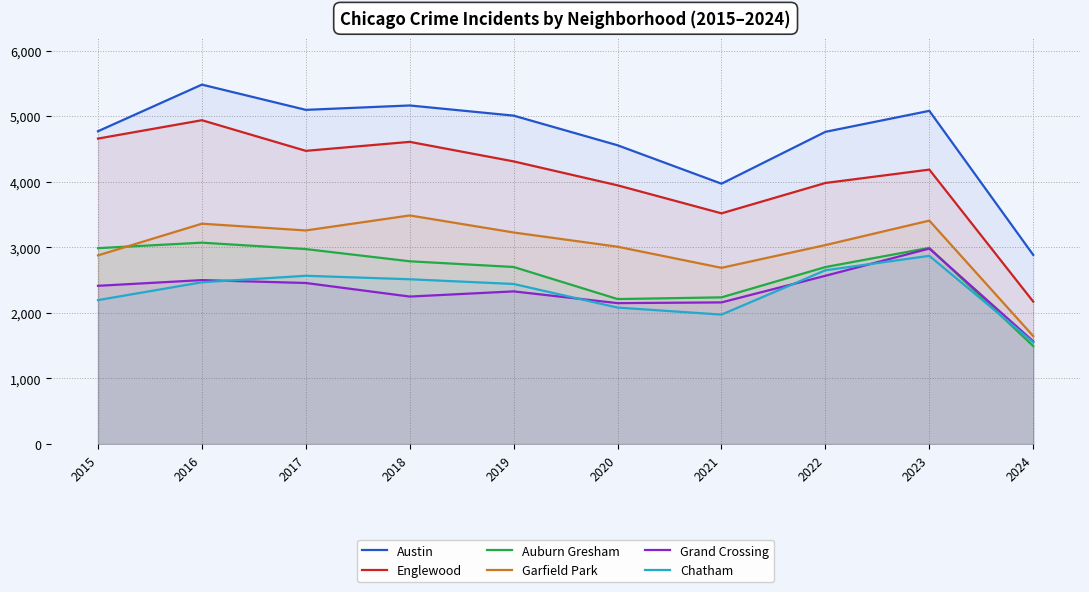

List the labels in order of Auburn Gresham value, largest first.

2016, 2023, 2015, 2017, 2018, 2019, 2022, 2021, 2020, 2024